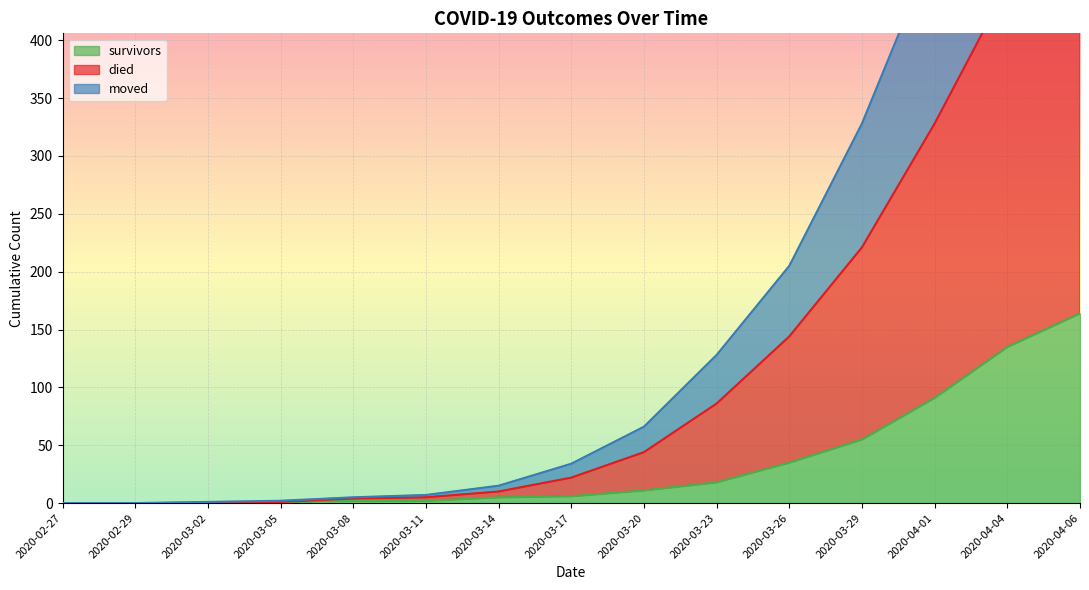

At 2020-03-29, list the series in order from largest to smallest.

died, moved, survivors